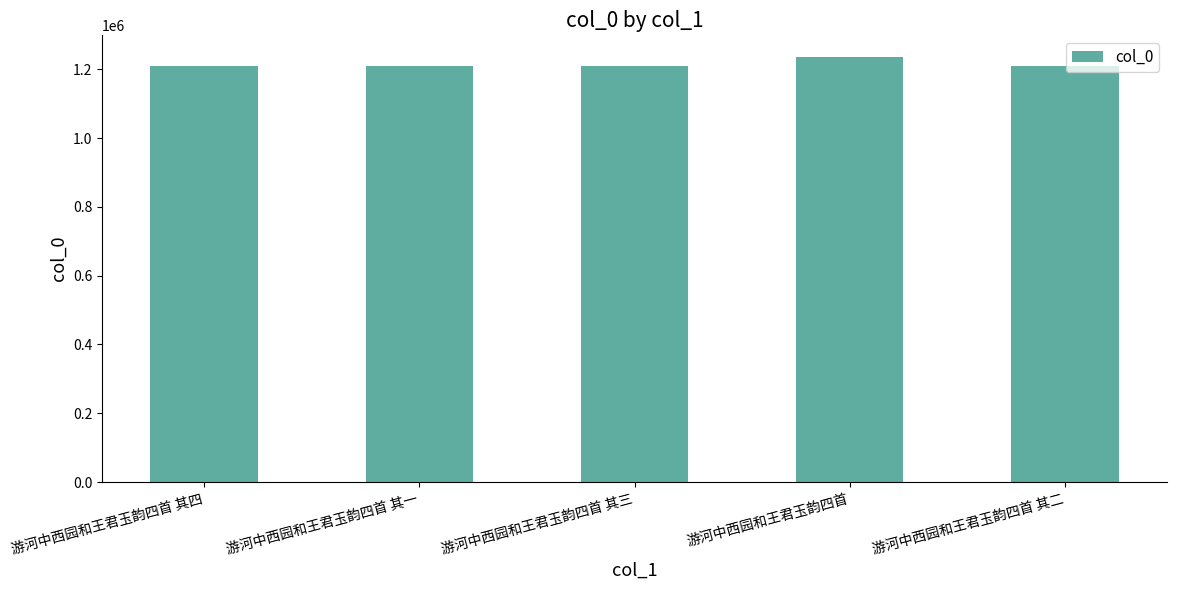

What is the ratio of the value at 游河中西园和王君玉韵四首 其一 to the value at 游河中西园和王君玉韵四首 其三?

1.0